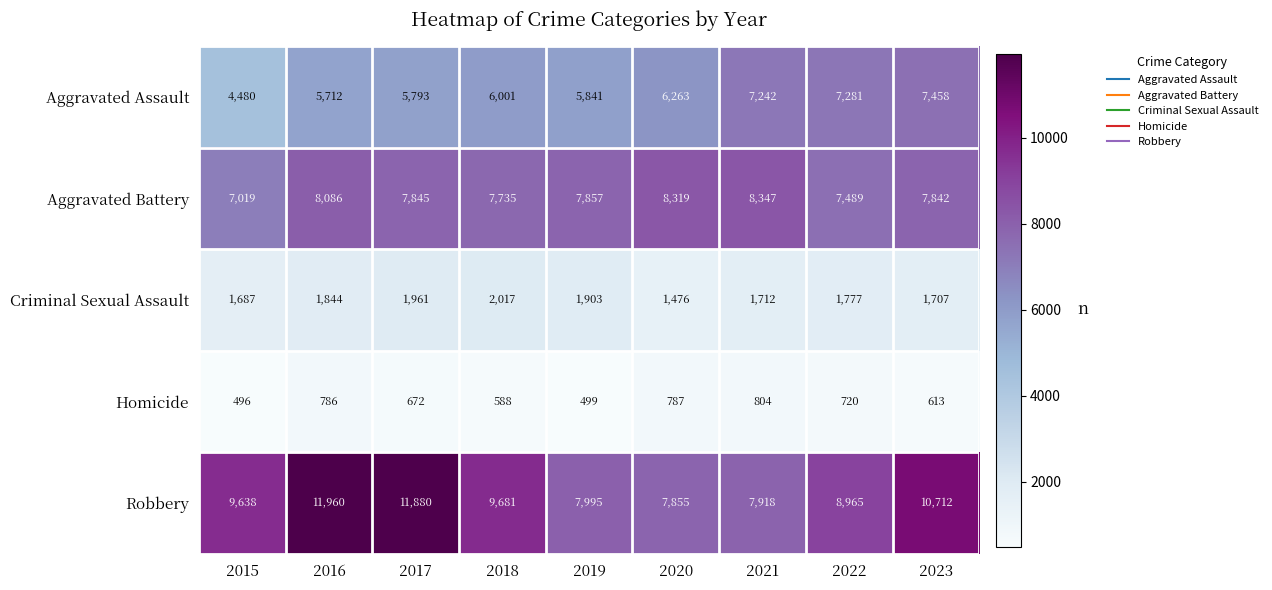

At which label is Homicide closest to 650?

2017